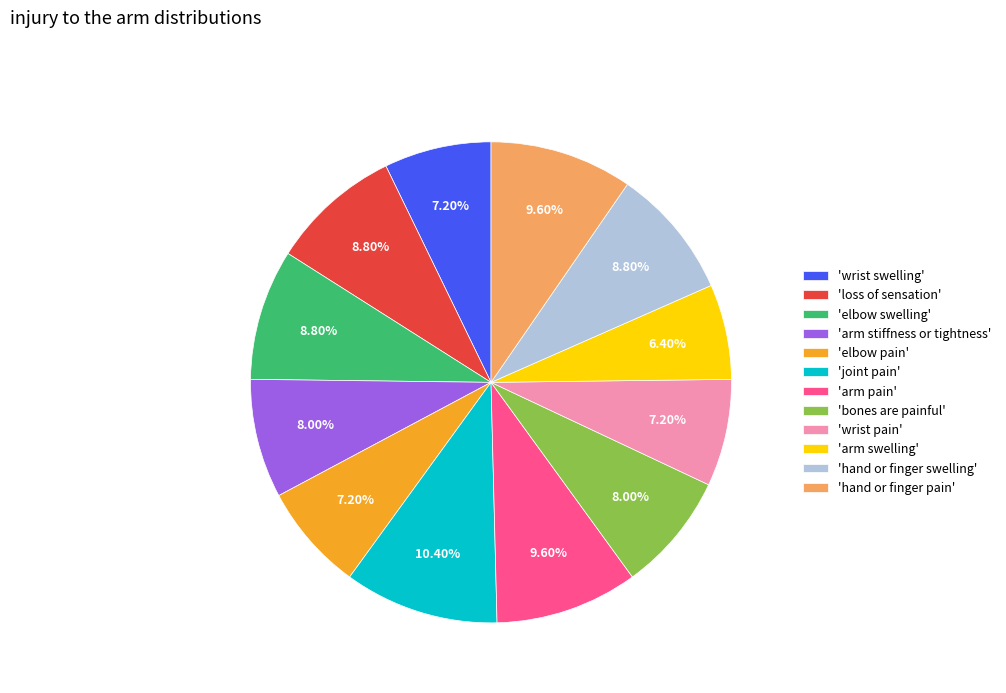

Between 'arm pain' and 'joint pain', which is larger?

'joint pain'